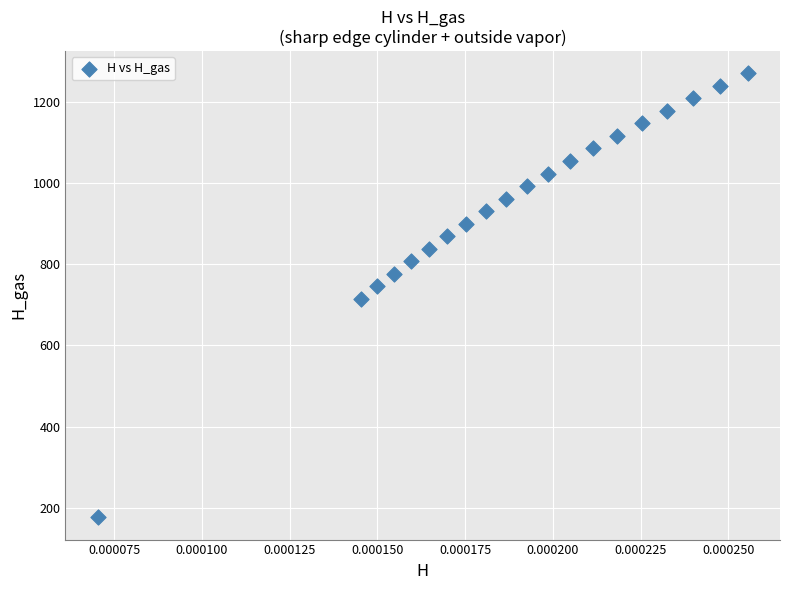

What is the range of Y values (max minus min)?

1092.3